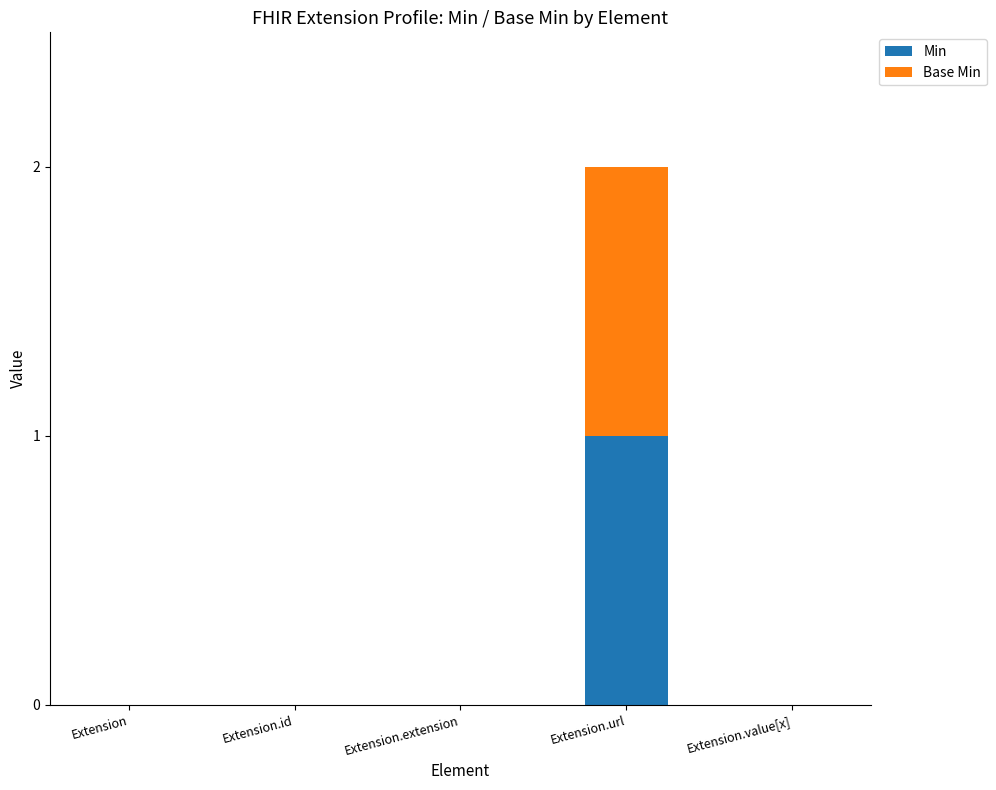

At which label does Min reach its peak?

Extension.url